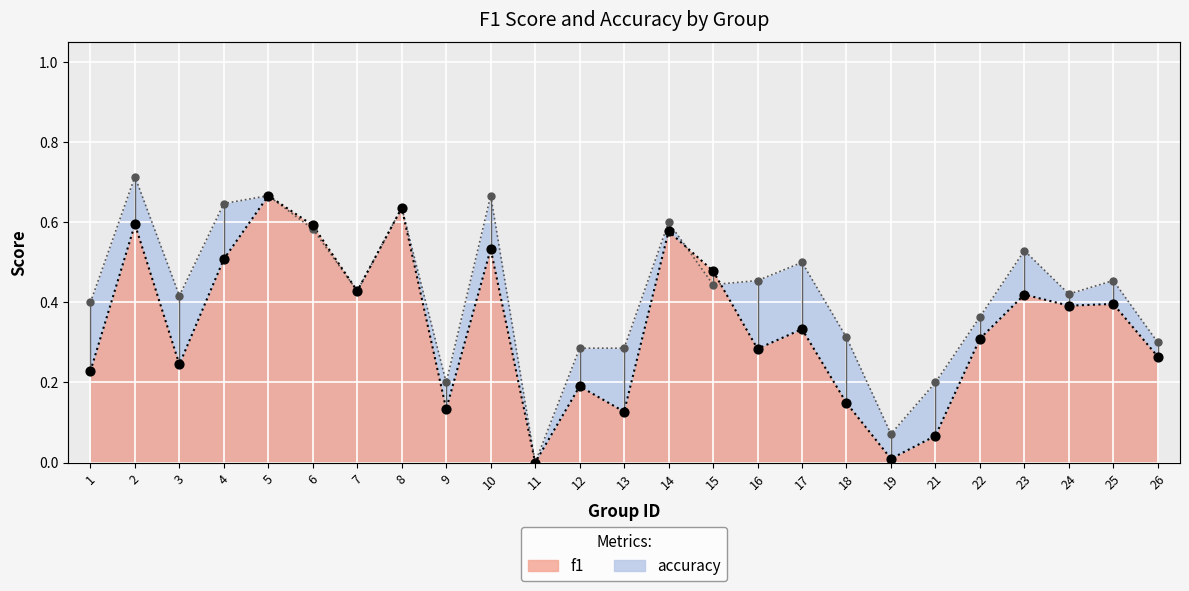

Which series has the widest spread of Y values?

accuracy